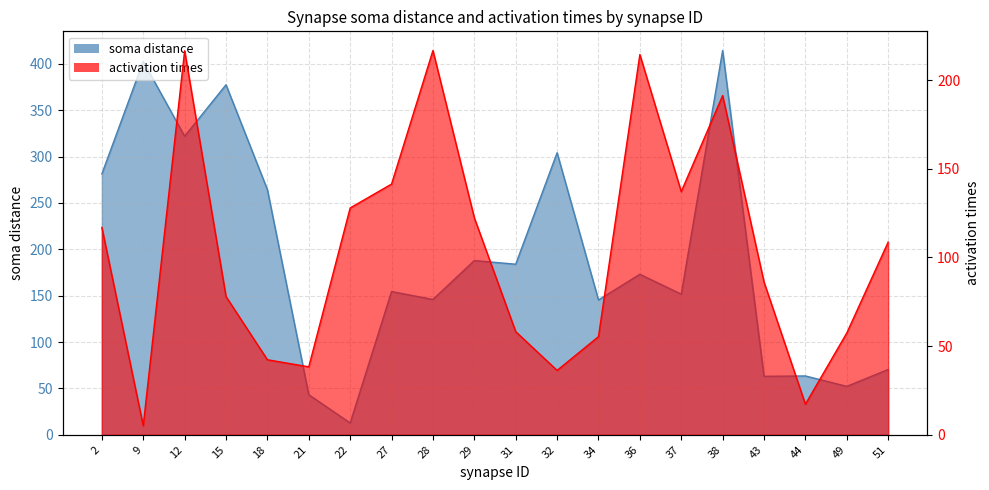

Where is the first local maximum for activation times?

12